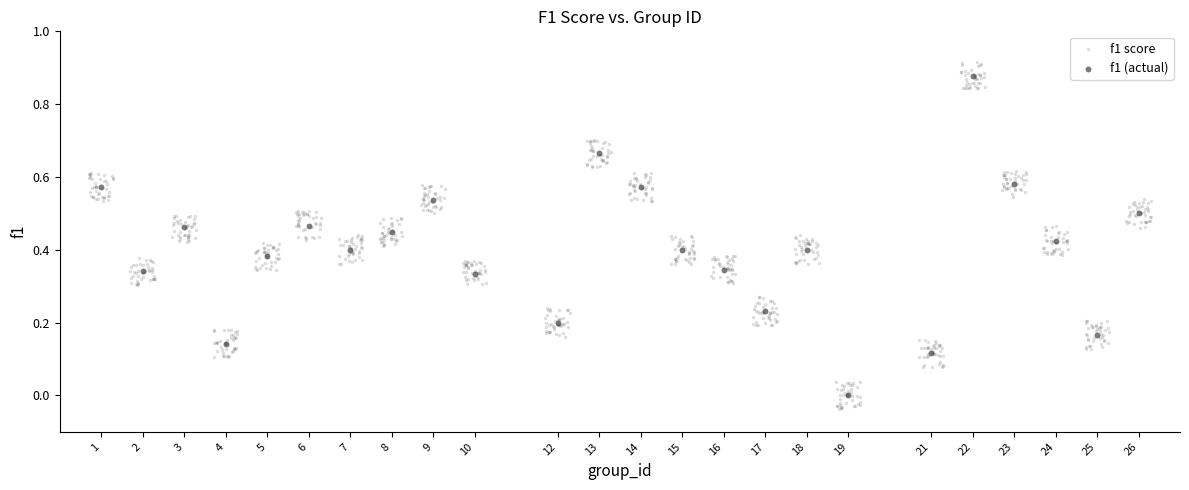

Which series has the widest spread of Y values?

f1 score